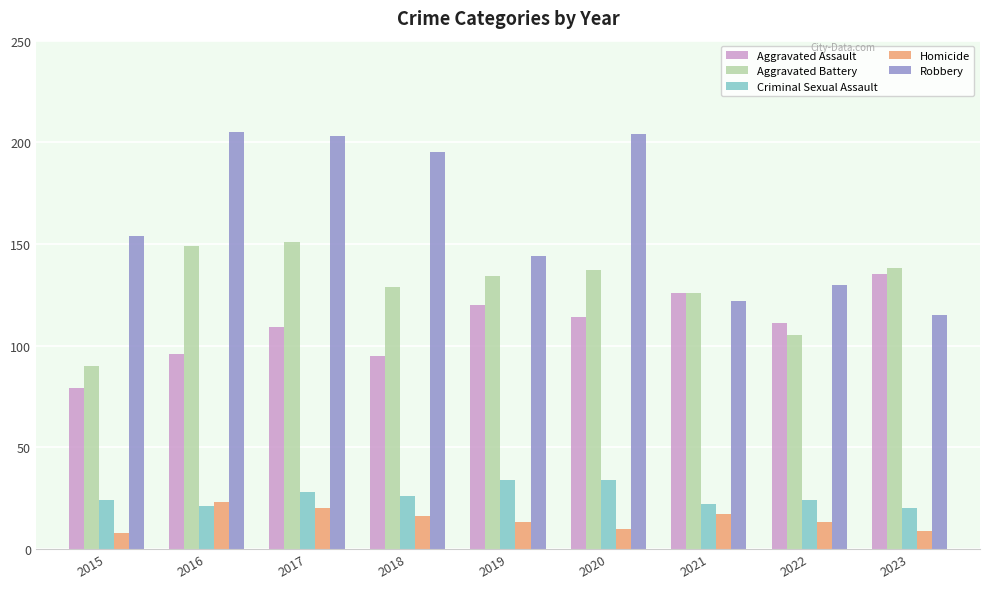

What are all the series names shown in the legend?

Aggravated Assault, Aggravated Battery, Criminal Sexual Assault, Homicide, Robbery